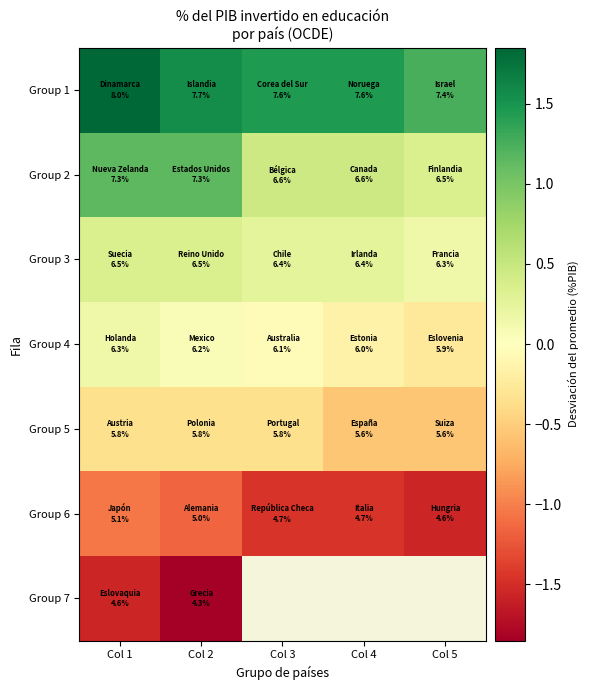

Which series has the largest total across all categories?

Group 1